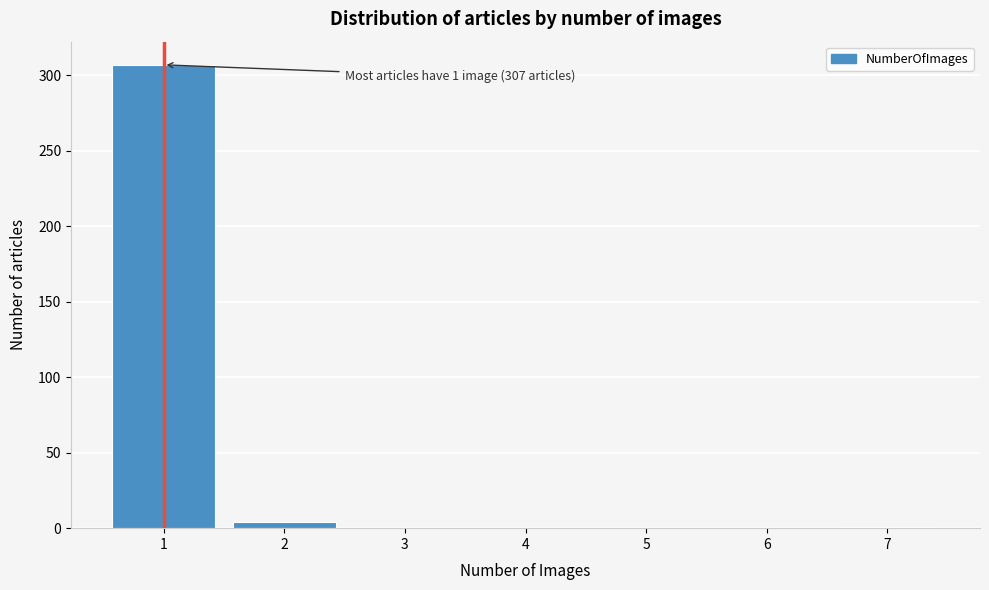

Is it true that the value at 3 is 0?

True